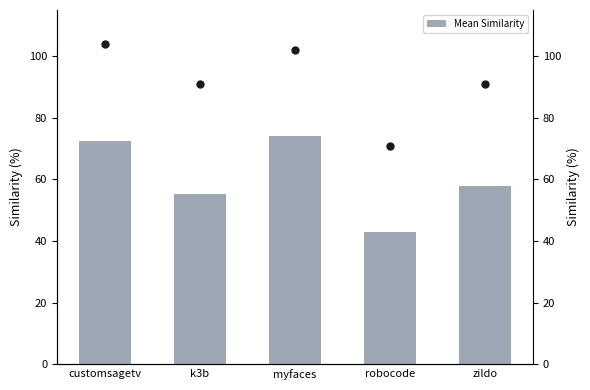

What is the average value?

60.5